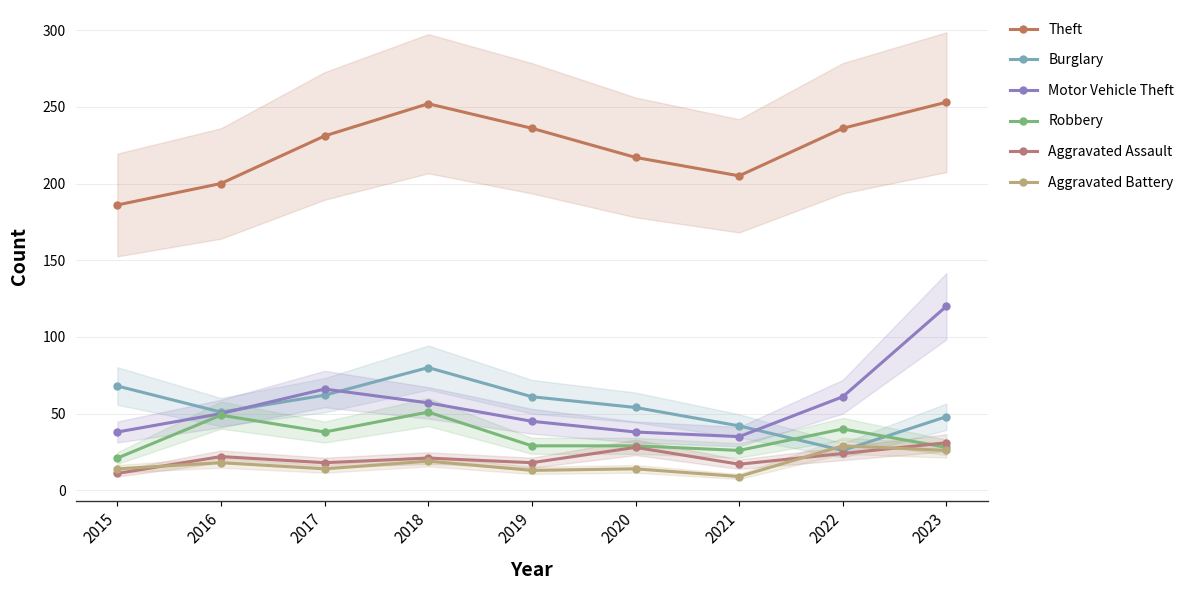

What are all the series names shown in the legend?

Theft, Burglary, Motor Vehicle Theft, Robbery, Aggravated Assault, Aggravated Battery